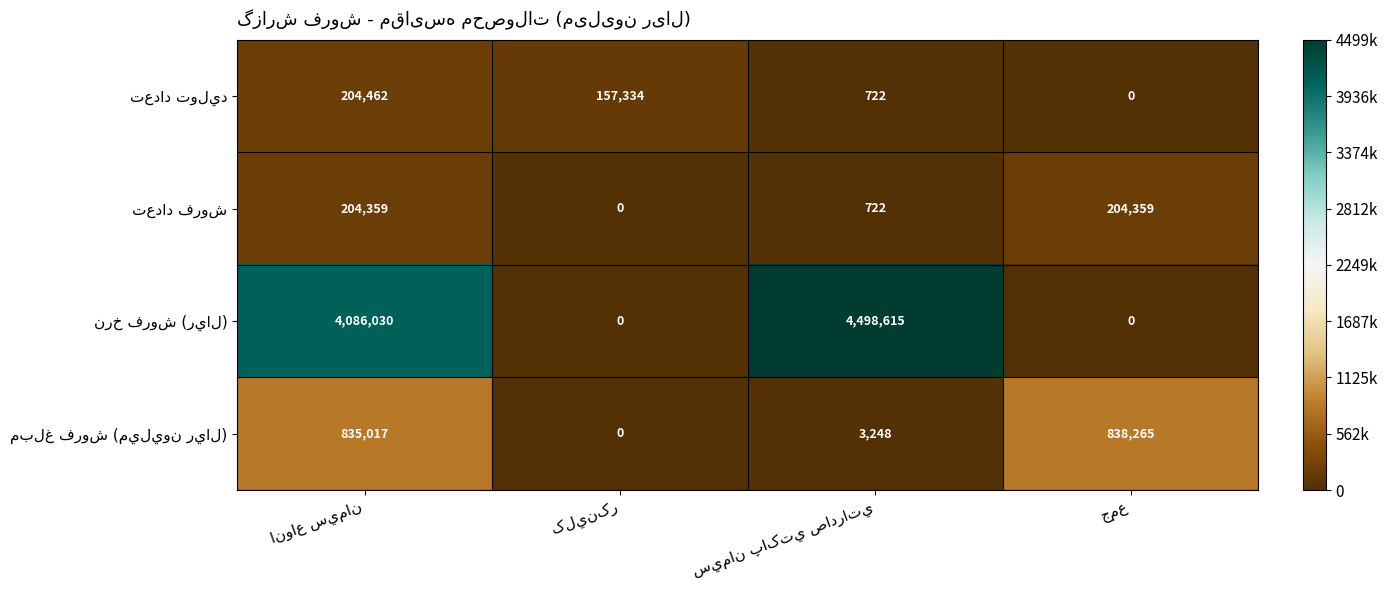

What is the greatest value displayed?

4498615